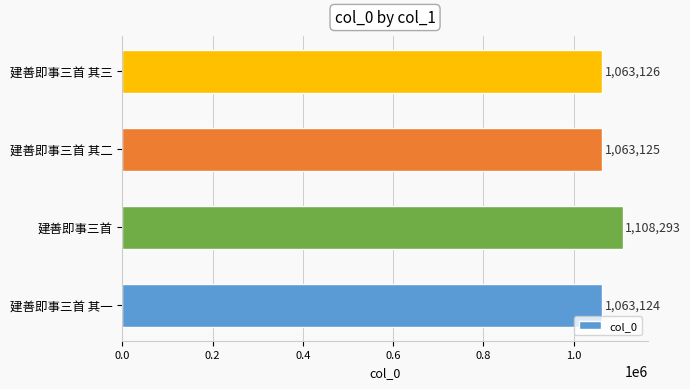

Reading top to bottom, transcribe all the data shown in this chart.

1063126	1063125	1108293	1063124